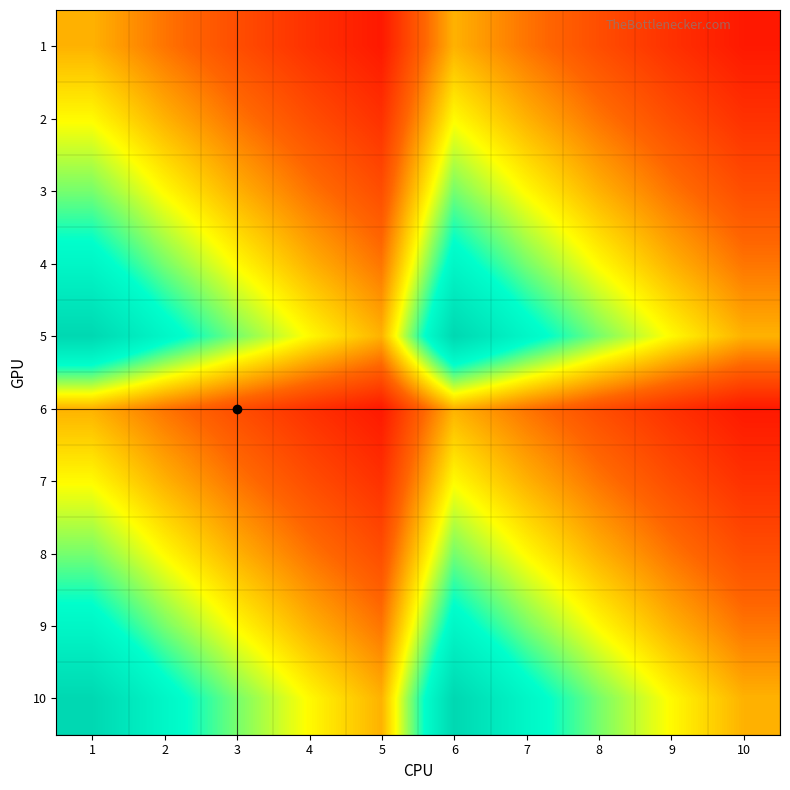

Reading left to right, what are all the values shown in this chart?

1: 1=1.0	2=0.8	3=0.7	4=0.6	5=0.5	6=1.0	7=0.8	8=0.7	9=0.6	10=0.5
2: 1=1.2	2=1.0	3=0.8	4=0.7	5=0.6	6=1.2	7=1.0	8=0.8	9=0.7	10=0.6
3: 1=1.4	2=1.2	3=1.0	4=0.8	5=0.7	6=1.4	7=1.2	8=1.0	9=0.8	10=0.7
4: 1=1.7	2=1.4	3=1.2	4=1.0	5=0.8	6=1.7	7=1.4	8=1.2	9=1.0	10=0.8
5: 1=2.0	2=1.7	3=1.4	4=1.2	5=1.0	6=2.0	7=1.7	8=1.4	9=1.2	10=1.0
6: 1=1.0	2=0.8	3=0.7	4=0.6	5=0.5	6=1.0	7=0.8	8=0.7	9=0.6	10=0.5
7: 1=1.2	2=1.0	3=0.8	4=0.7	5=0.6	6=1.2	7=1.0	8=0.8	9=0.7	10=0.6
8: 1=1.4	2=1.2	3=1.0	4=0.8	5=0.7	6=1.4	7=1.2	8=1.0	9=0.8	10=0.7
9: 1=1.7	2=1.4	3=1.2	4=1.0	5=0.8	6=1.7	7=1.4	8=1.2	9=1.0	10=0.8
10: 1=2.0	2=1.7	3=1.4	4=1.2	5=1.0	6=2.0	7=1.7	8=1.4	9=1.2	10=1.0